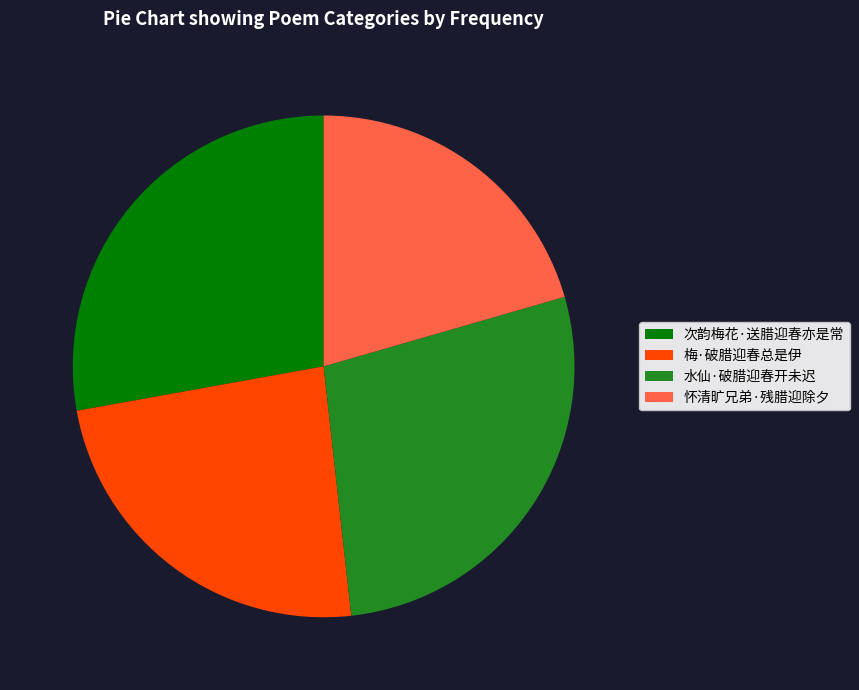

Do 梅·破腊迎春总是伊 and 次韵梅花·送腊迎春亦是常 together represent more than half of the pie?

Yes